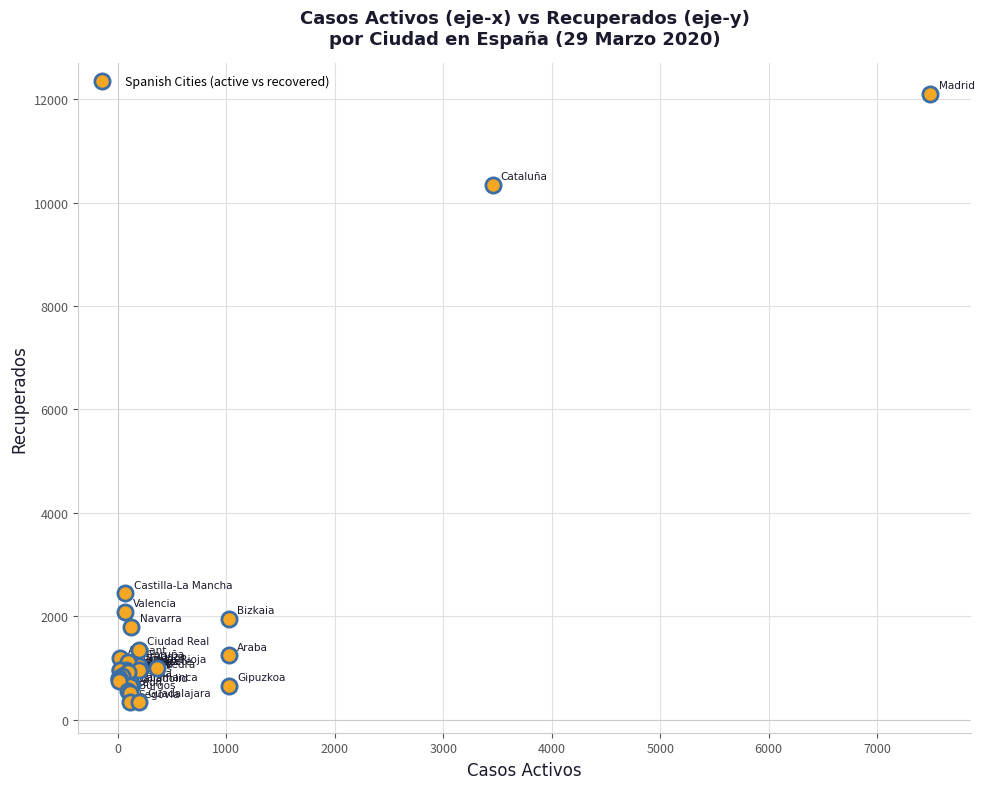

What Y value in the scatter plot is closest to 6222?

2446